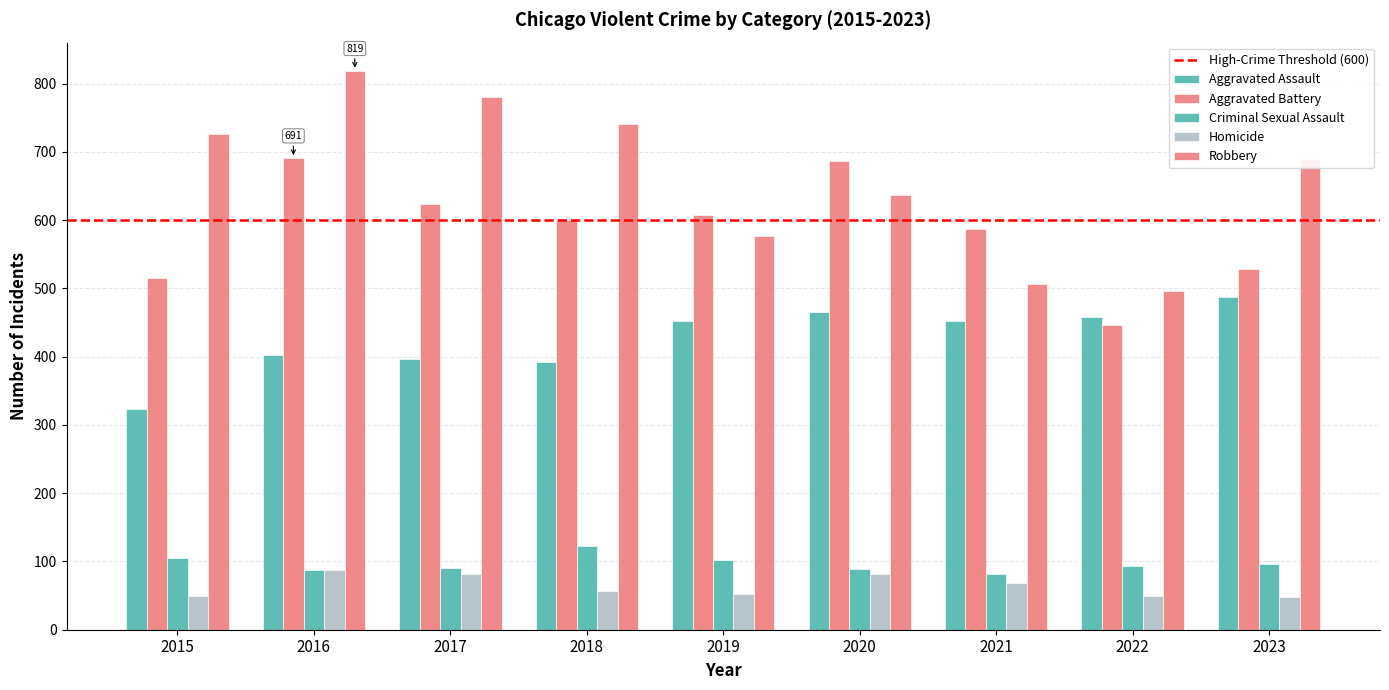

How many bars are there in total?

45